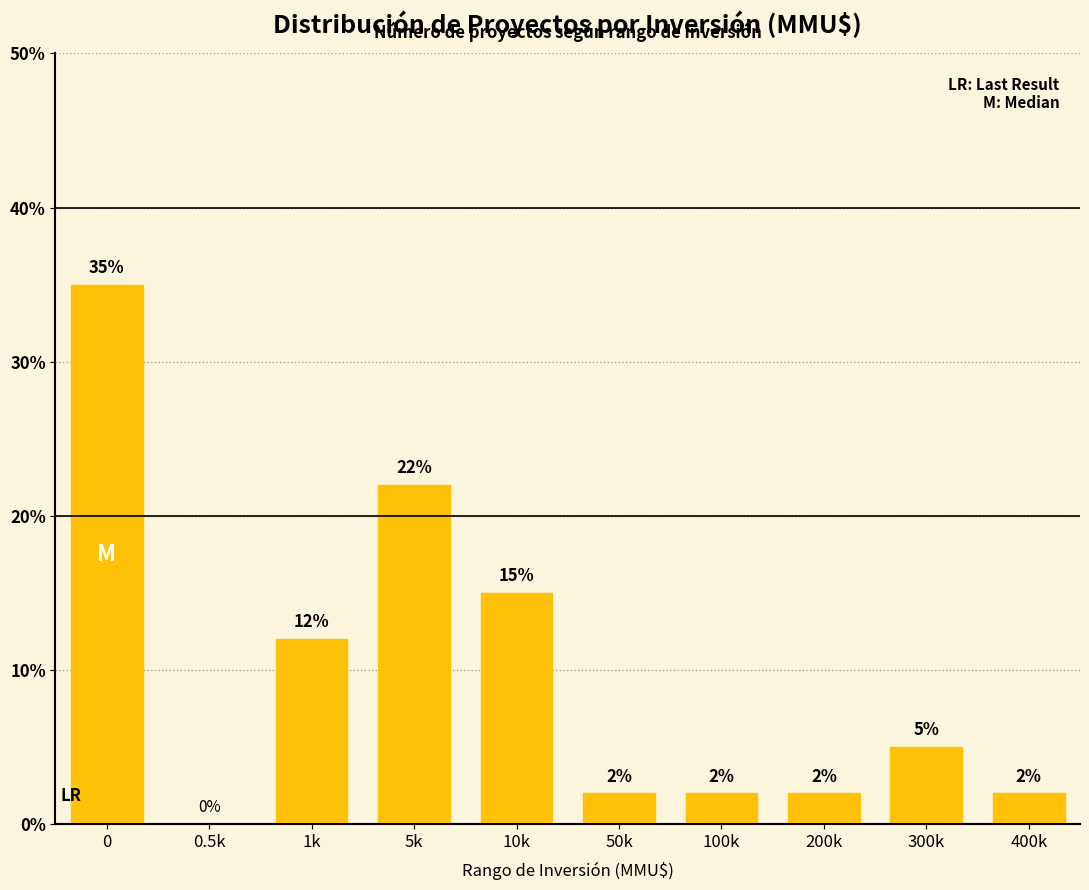

Reading left to right, transcribe all the data shown in this chart.

0=35	0.5k=0	1k=12	5k=22	10k=15	50k=2	100k=2	200k=2	300k=5	400k=2